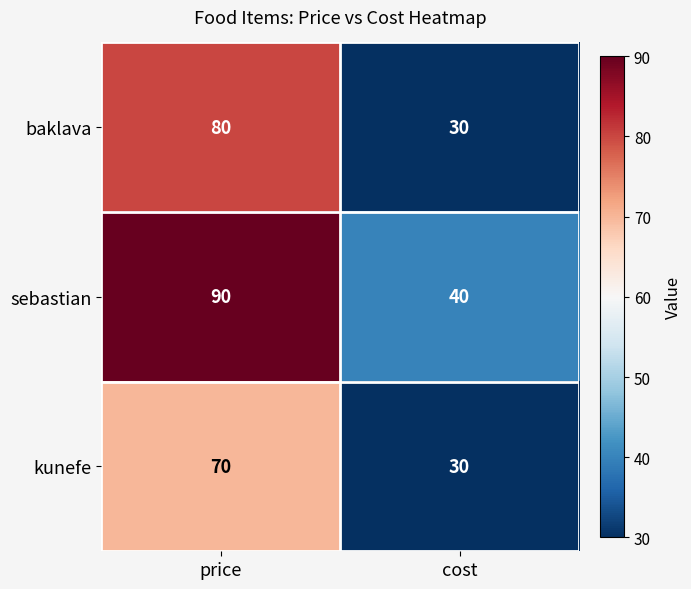

What is the total value across all series at price?

240